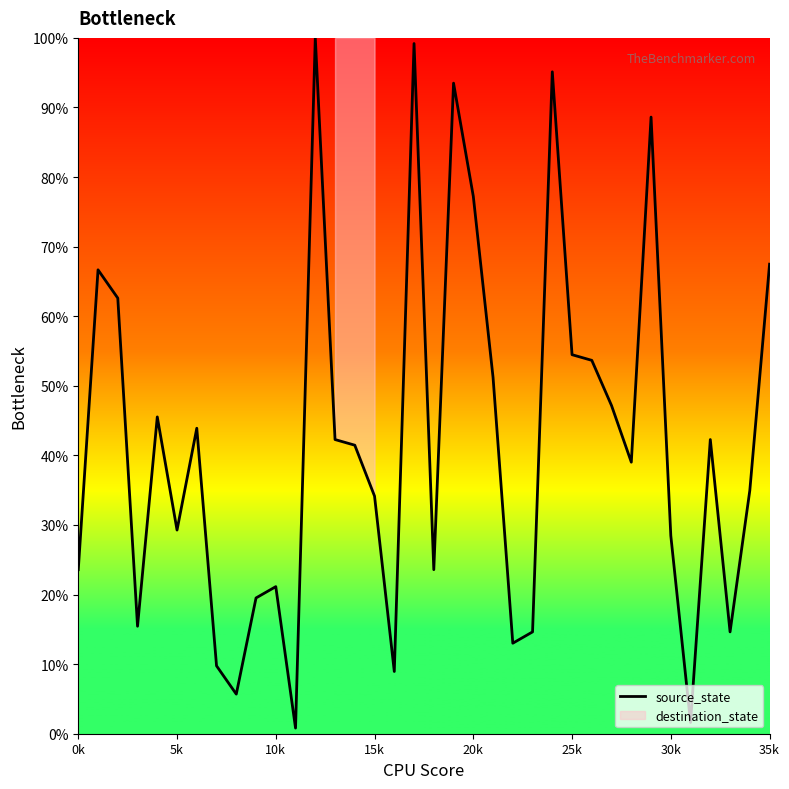

Is it true that the value at 33 is 23.5?

False